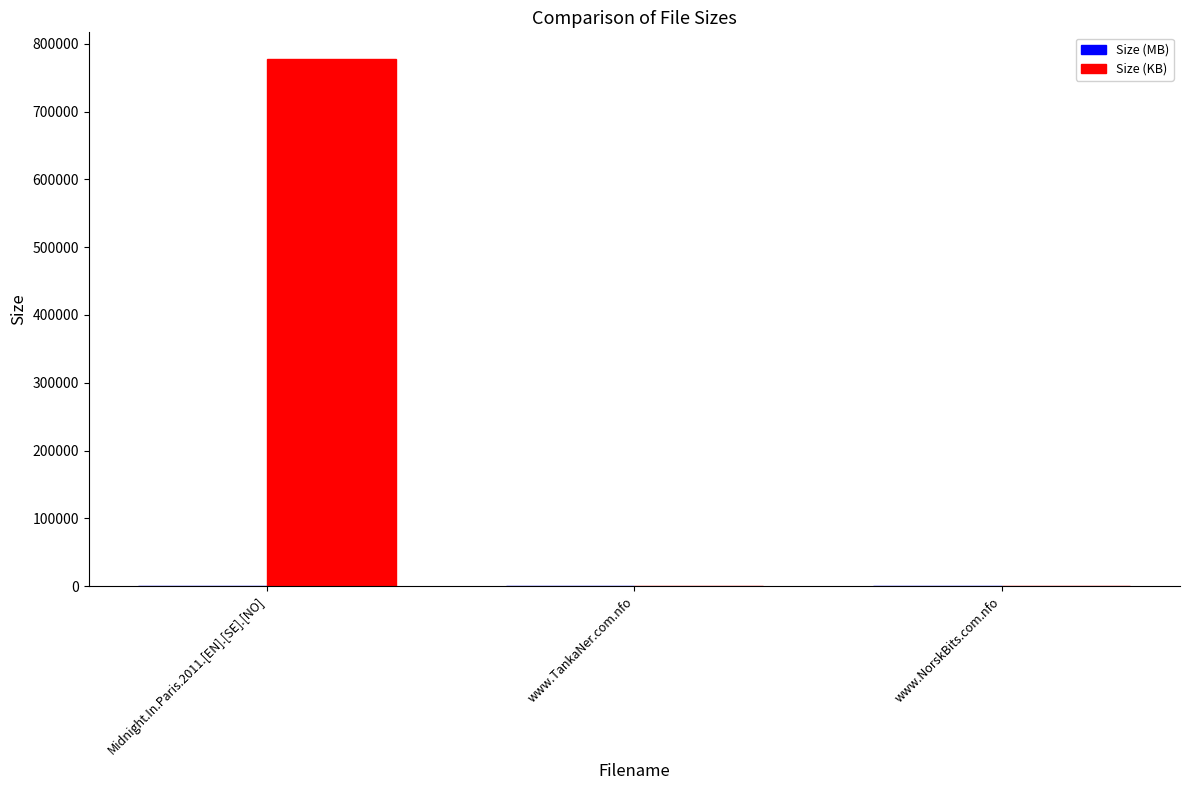

How many data points does each series have?

3